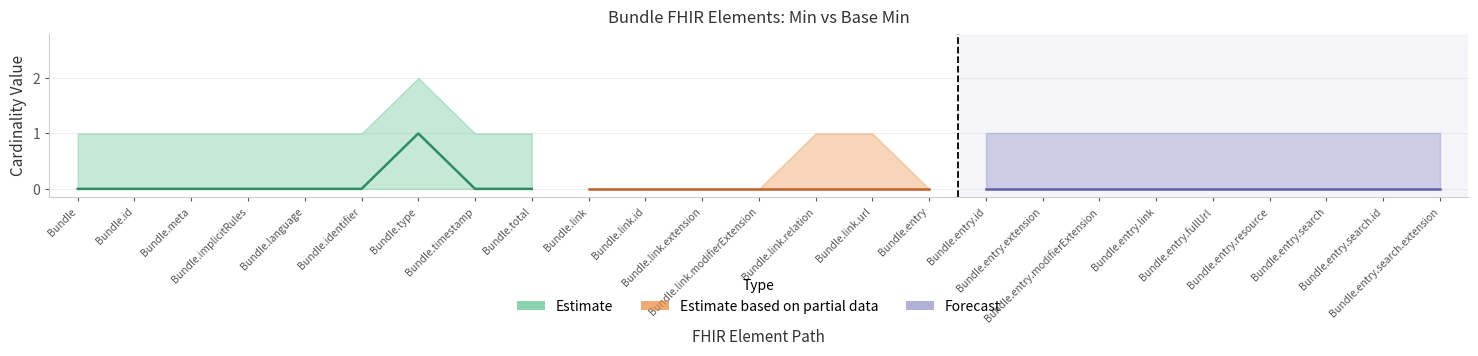

True or false: Min (Estimate) and Min (Partial) intersect in this chart.

False